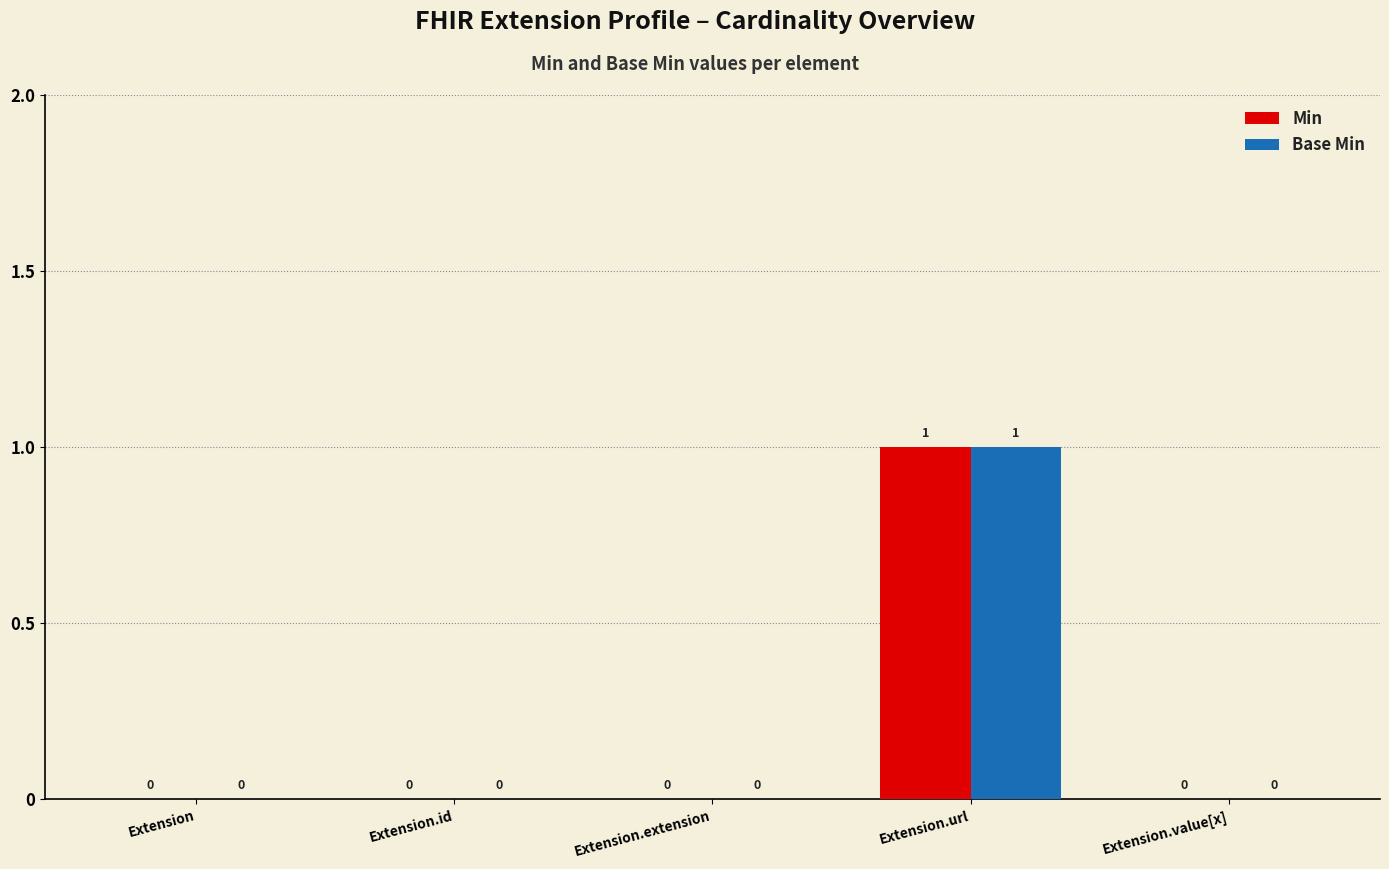

Which category has the highest value across all series?

Extension.url